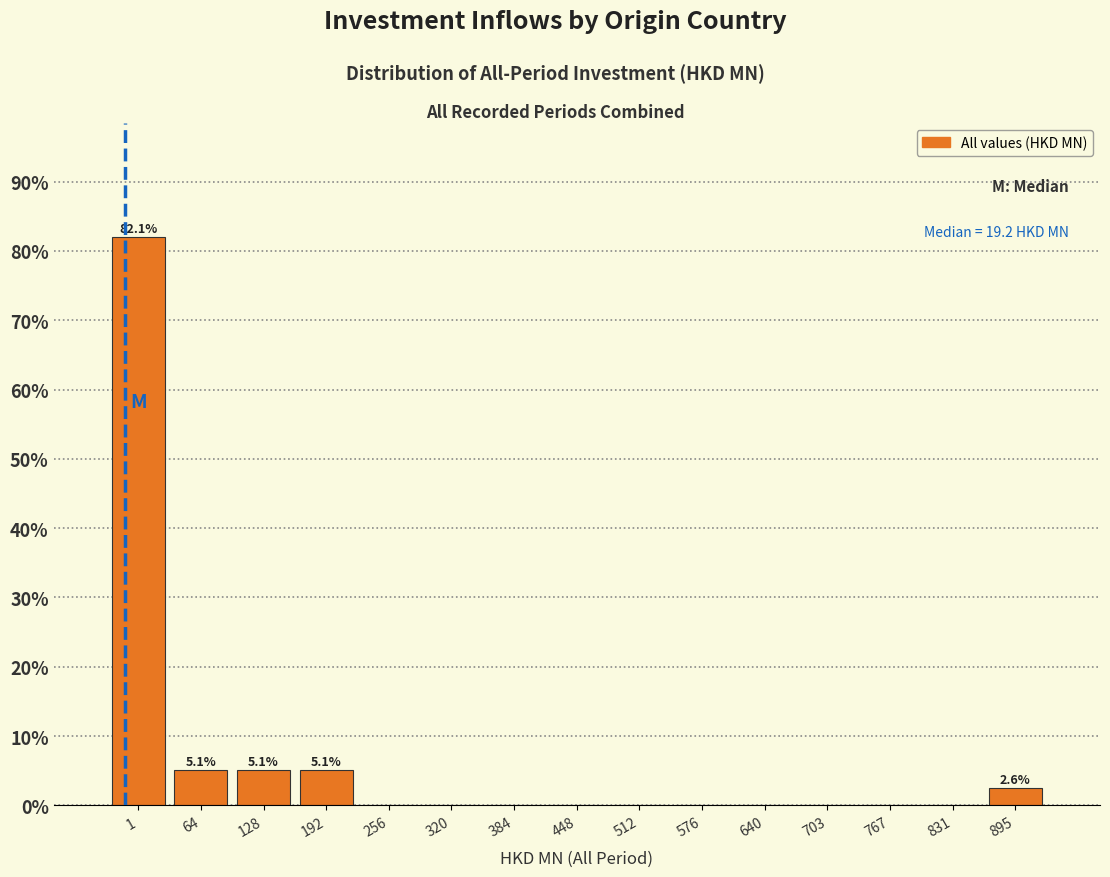

Reading right to left, extract all data points from this chart.

895=2.6	831=0.0	767=0.0	703=0.0	640=0.0	576=0.0	512=0.0	448=0.0	384=0.0	320=0.0	256=0.0	192=5.1	128=5.1	64=5.1	1=82.1